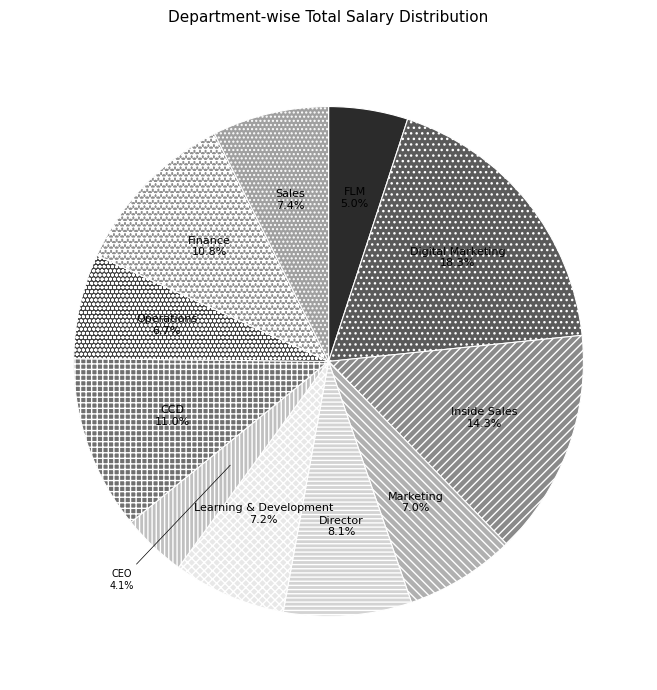

To the nearest percent, what portion does FLM represent?

5%